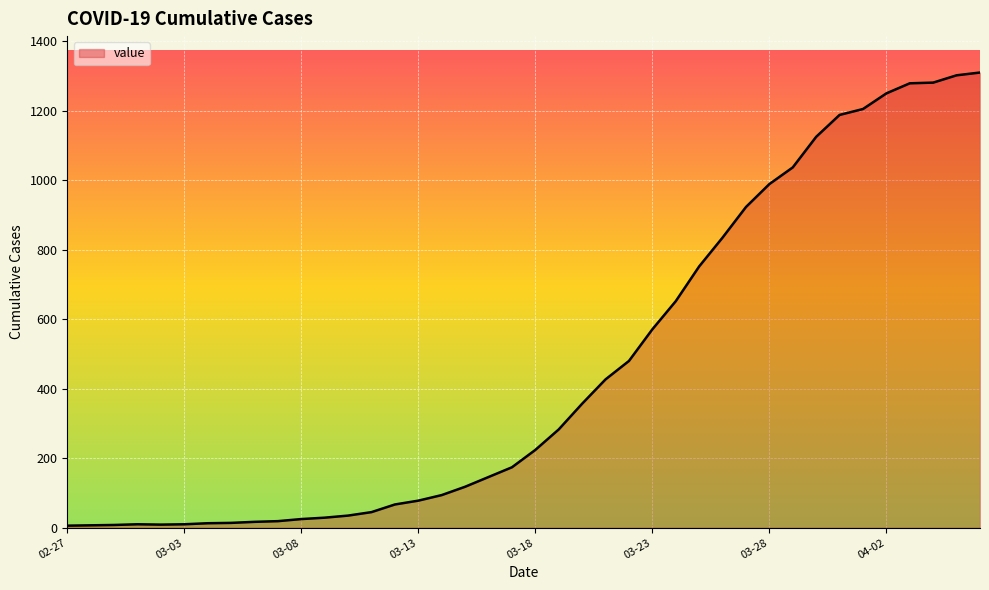

Does the chart have visible grid lines?

Yes